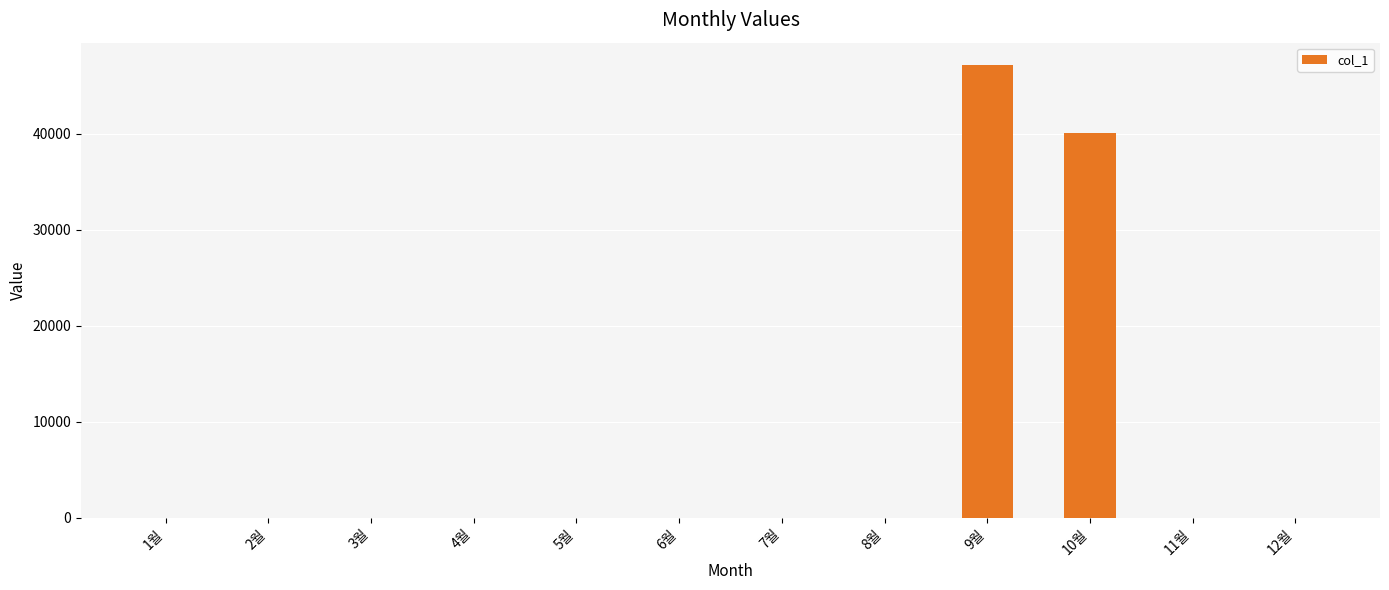

Where is the data nearest to the value 23555?

10월